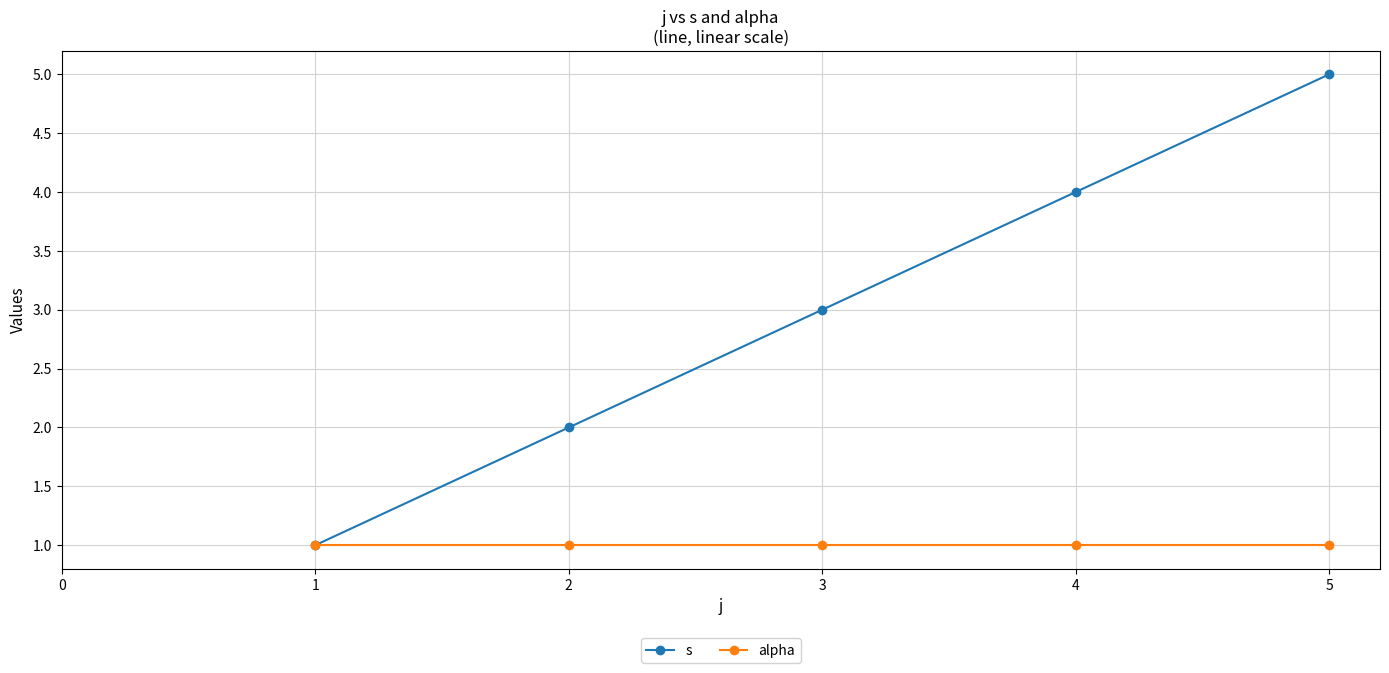

Is this an area chart (filled region under the line)?

No